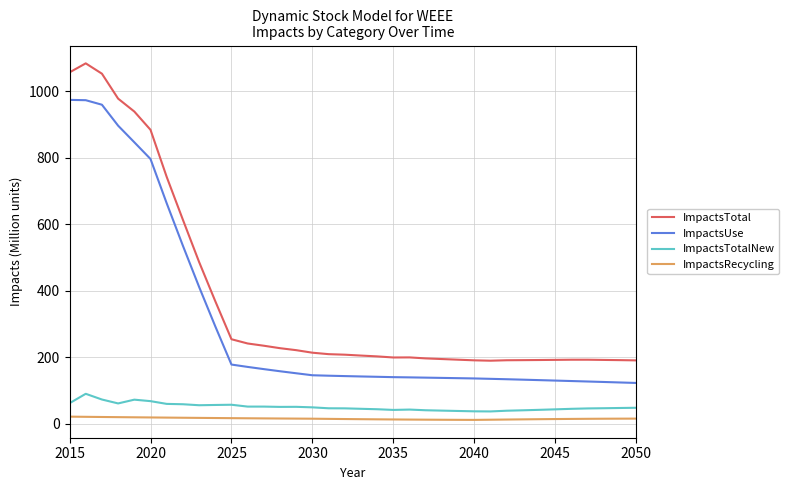

List the series in order of their peak value, lowest first.

ImpactsRecycling, ImpactsTotalNew, ImpactsUse, ImpactsTotal